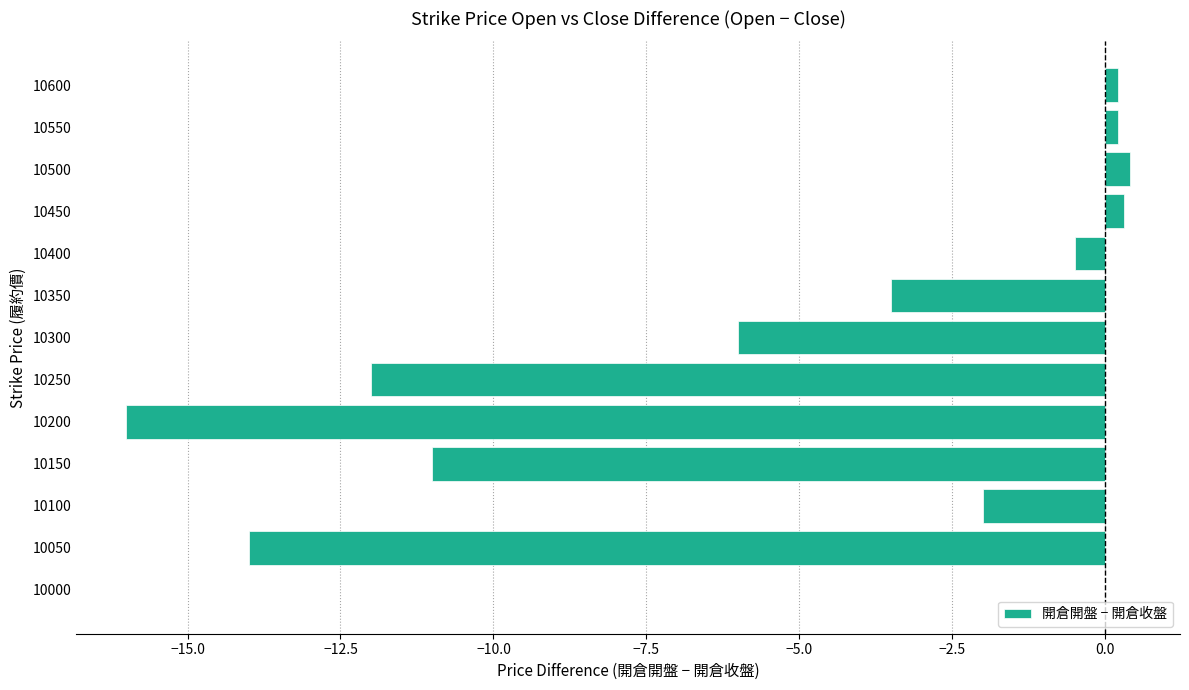

How many distinct data groups are displayed?

1